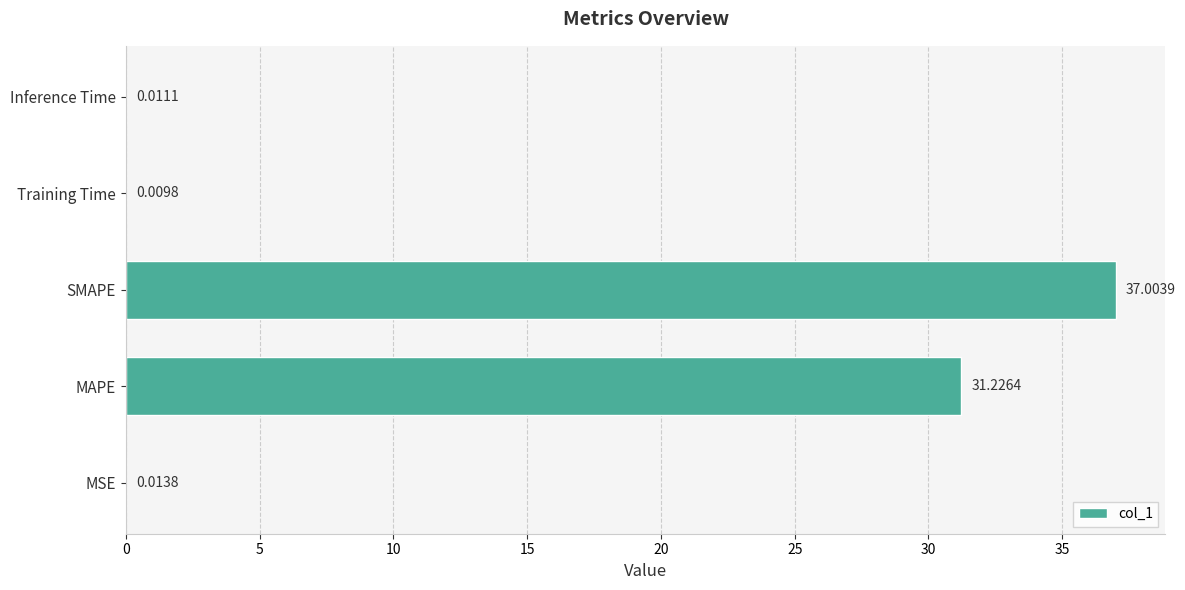

Between MAPE and SMAPE, which is larger?

SMAPE